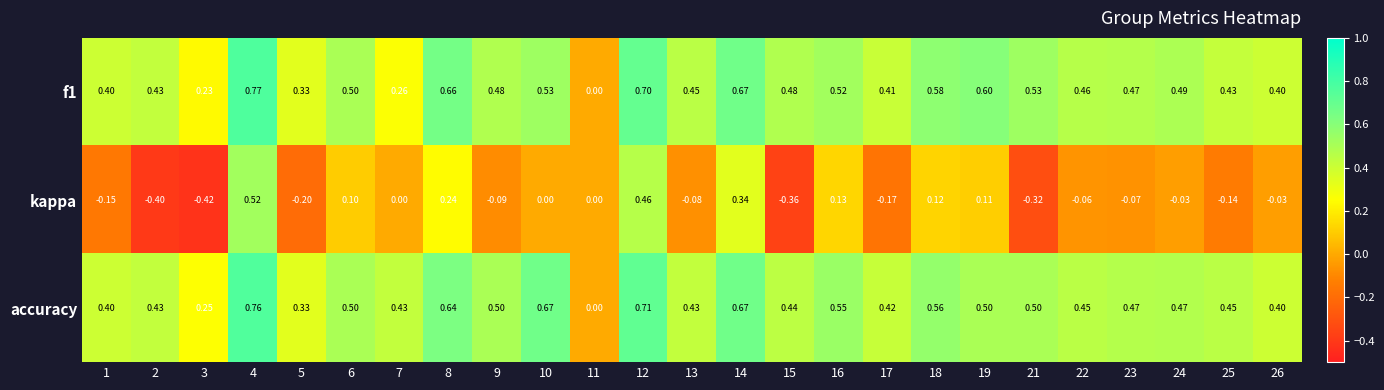

Which series has the largest total across all categories?

accuracy